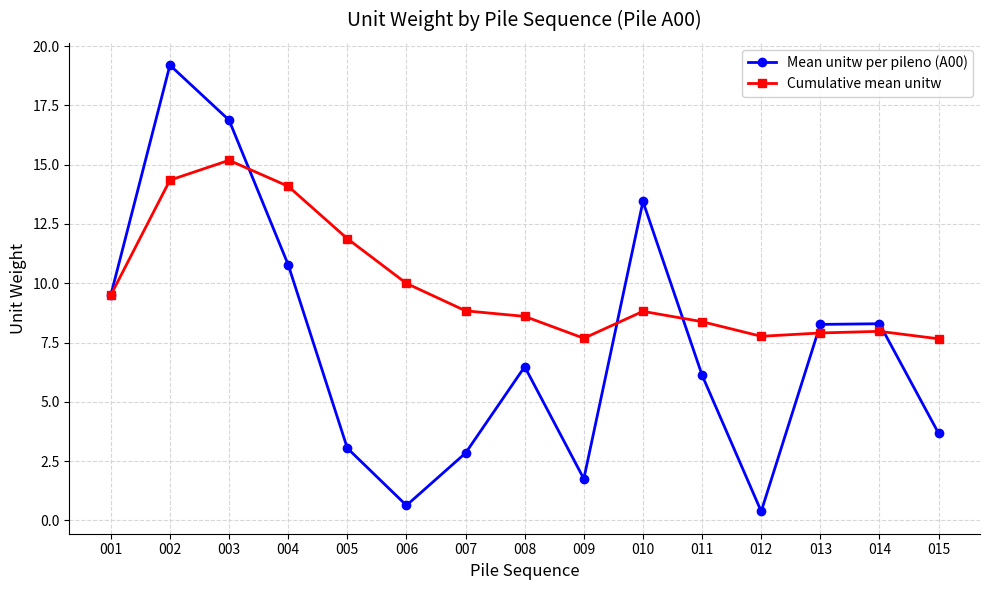

List the series in order of their overall mean, lowest first.

Mean unitw per pileno (A00), Cumulative mean unitw